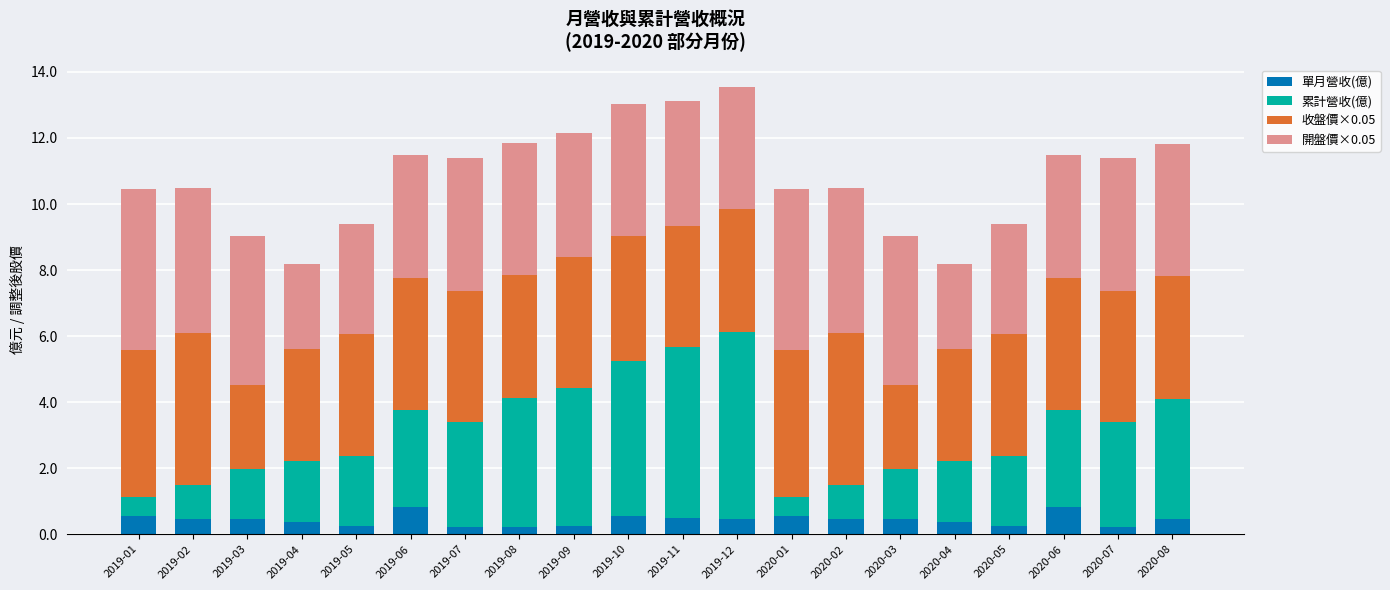

Are the bars grouped side by side (vs. stacked)?

No